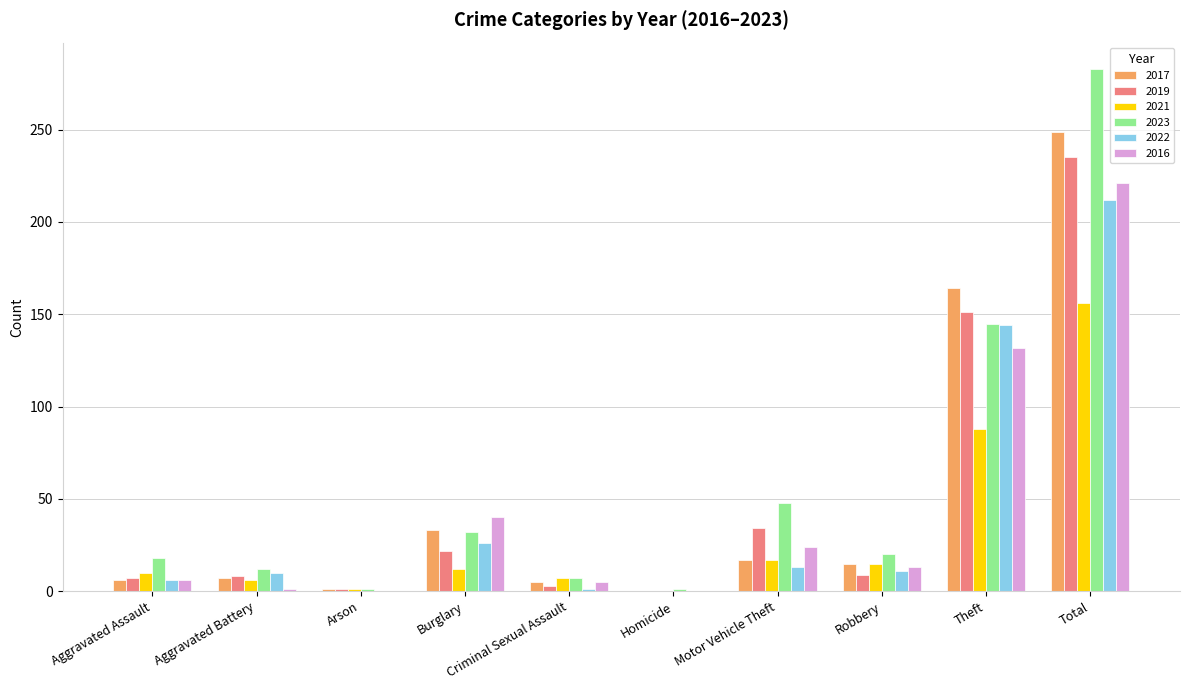

How many series are shown in this chart?

6